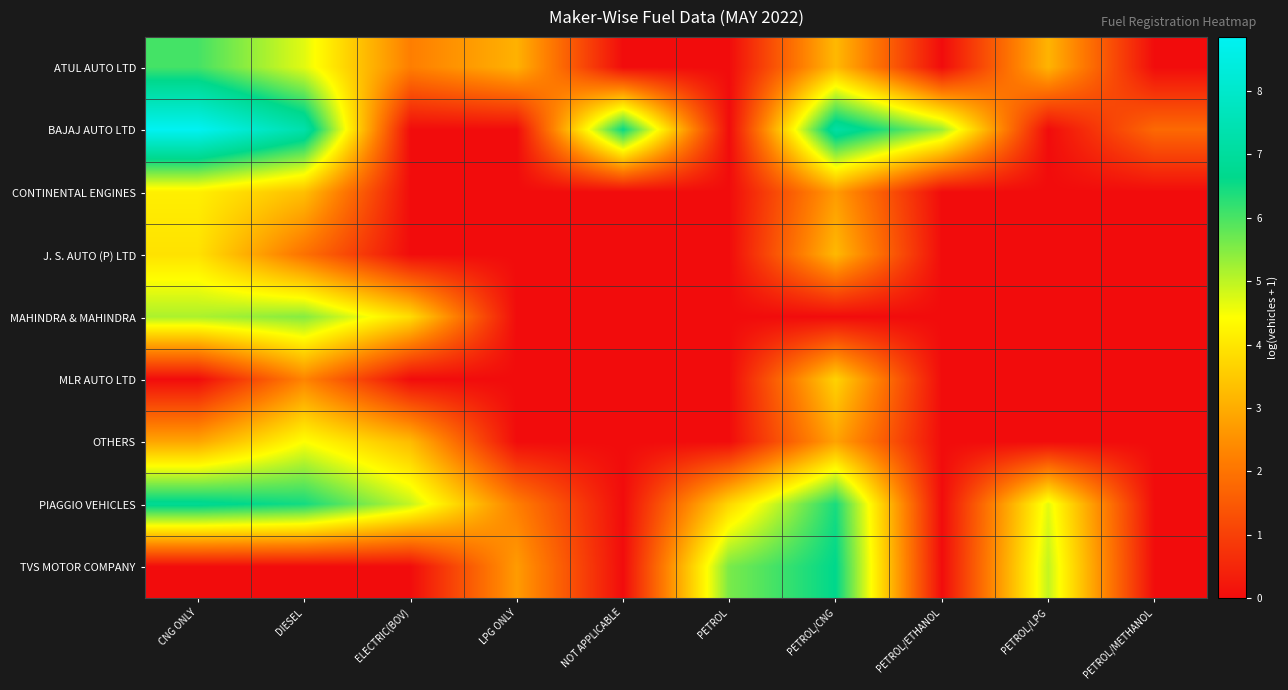

Which series has the widest spread of values?

BAJAJ AUTO LTD